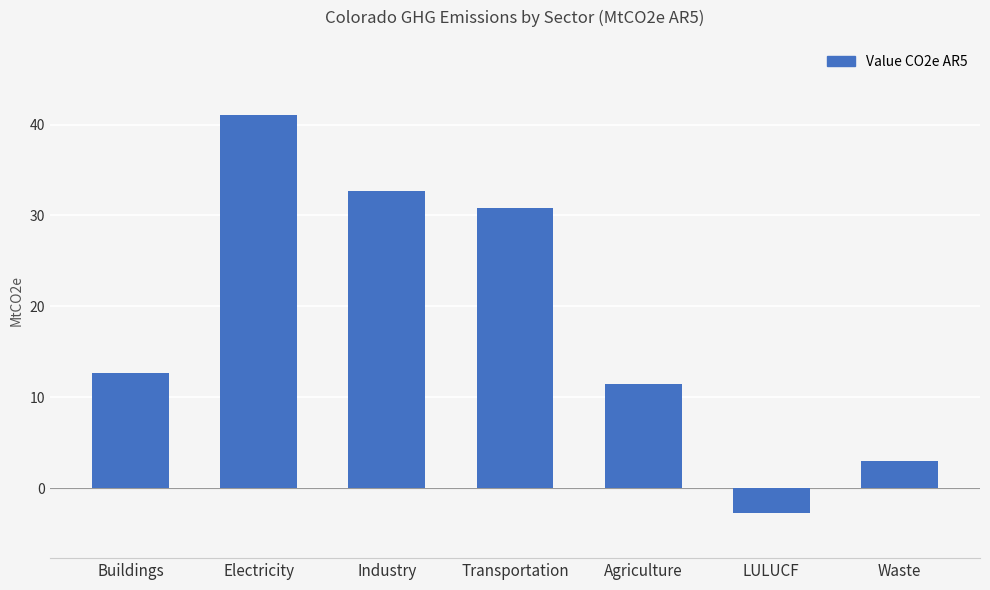

What is the label of the 1st bar from the right?

Waste